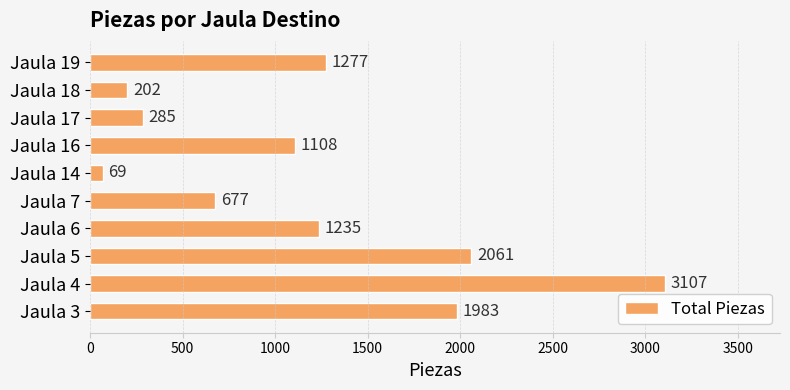

Reading bottom to top, list all the values displayed in this chart.

1983	3107	2061	1235	677	69	1108	285	202	1277